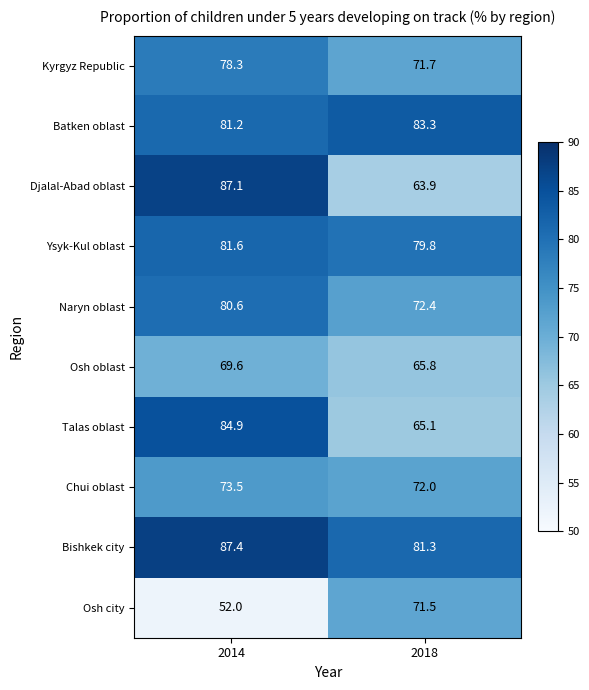

What is the greatest value displayed?

87.4